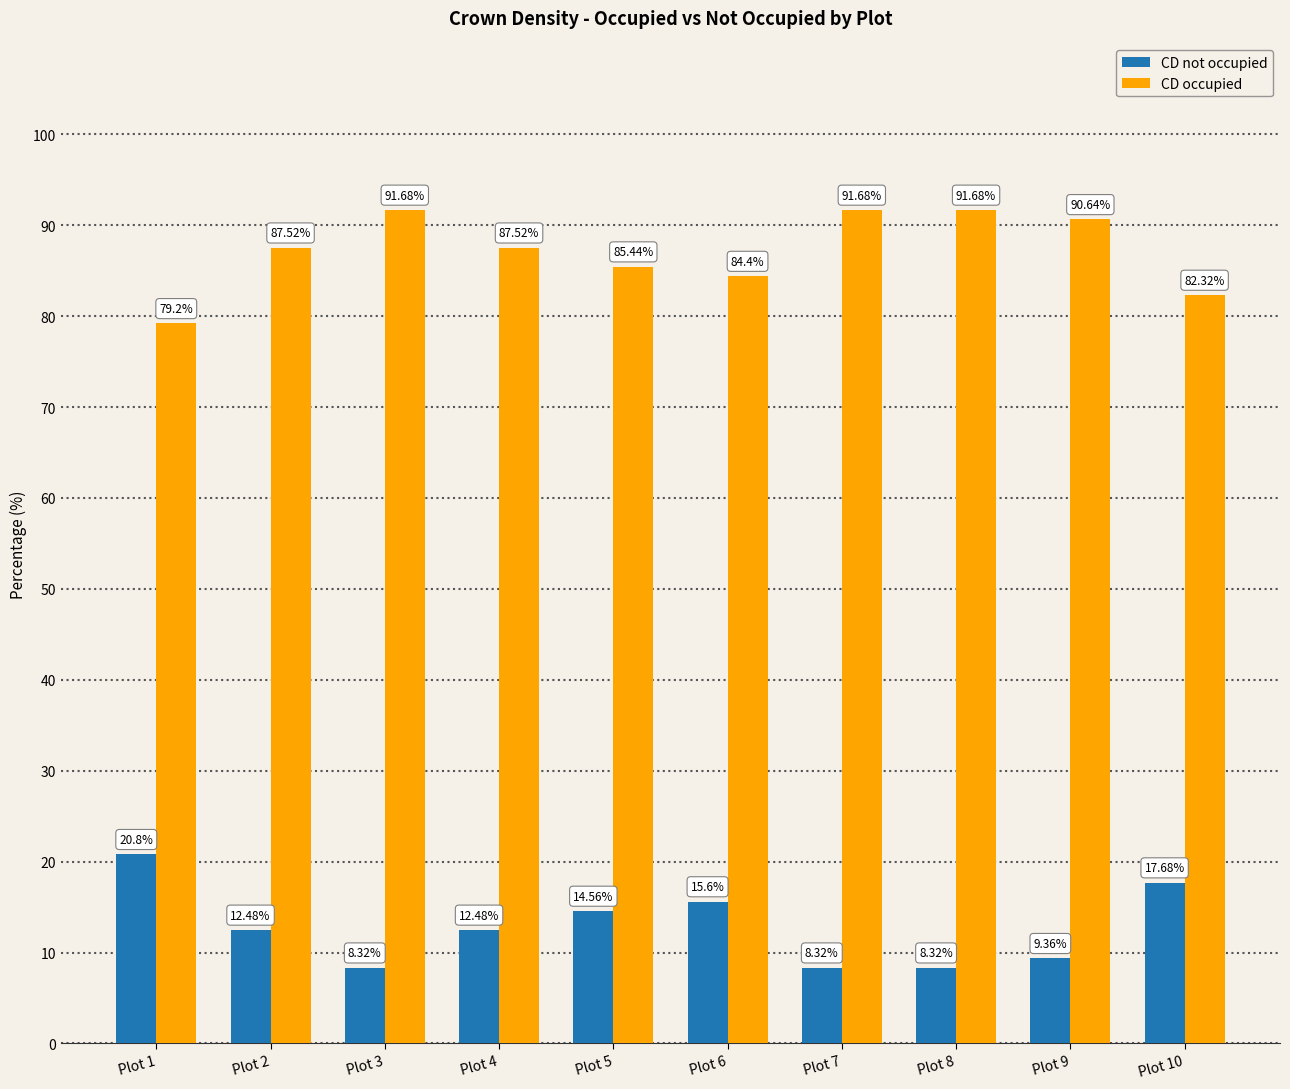

Where is CD not occupied nearest to the value 14?

Plot 5